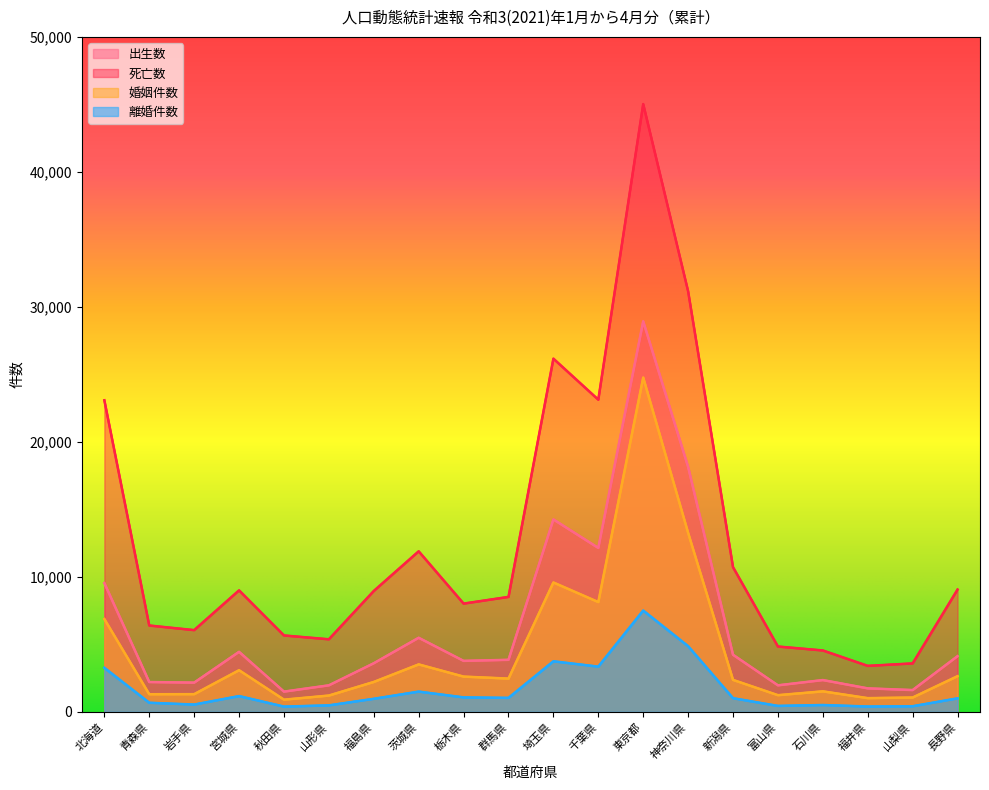

Reading left to right, what are all the values shown in this chart?

出生数: 北海道=9541	青森県=2209	岩手県=2165	宮城県=4446	秋田県=1499	山形県=1965	福島県=3601	茨城県=5488	栃木県=3776	群馬県=3855	埼玉県=14254	千葉県=12143	東京都=28932	神奈川県=18144	新潟県=4230	富山県=1965	石川県=2355	福井県=1740	山梨県=1614	長野県=4124
死亡数: 北海道=23082	青森県=6396	岩手県=6054	宮城県=9000	秋田県=5659	山形県=5375	福島県=8953	茨城県=11892	栃木県=8019	群馬県=8515	埼玉県=26164	千葉県=23125	東京都=45024	神奈川県=31155	新潟県=10718	富山県=4840	石川県=4547	福井県=3406	山梨県=3588	長野県=9059
婚姻件数: 北海道=6874	青森県=1305	岩手県=1310	宮城県=3084	秋田県=902	山形県=1208	福島県=2215	茨城県=3515	栃木県=2611	群馬県=2464	埼玉県=9583	千葉県=8133	東京都=24762	神奈川県=13261	新潟県=2368	富山県=1235	石川県=1519	福井県=1016	山梨県=1061	長野県=2643
離婚件数: 北海道=3262	青森県=674	岩手県=540	宮城県=1168	秋田県=390	山形県=481	福島県=967	茨城県=1500	栃木県=1072	群馬県=1035	埼玉県=3745	千葉県=3350	東京都=7504	神奈川県=4864	新潟県=1011	富山県=440	石川県=507	福井県=395	山梨県=416	長野県=1001